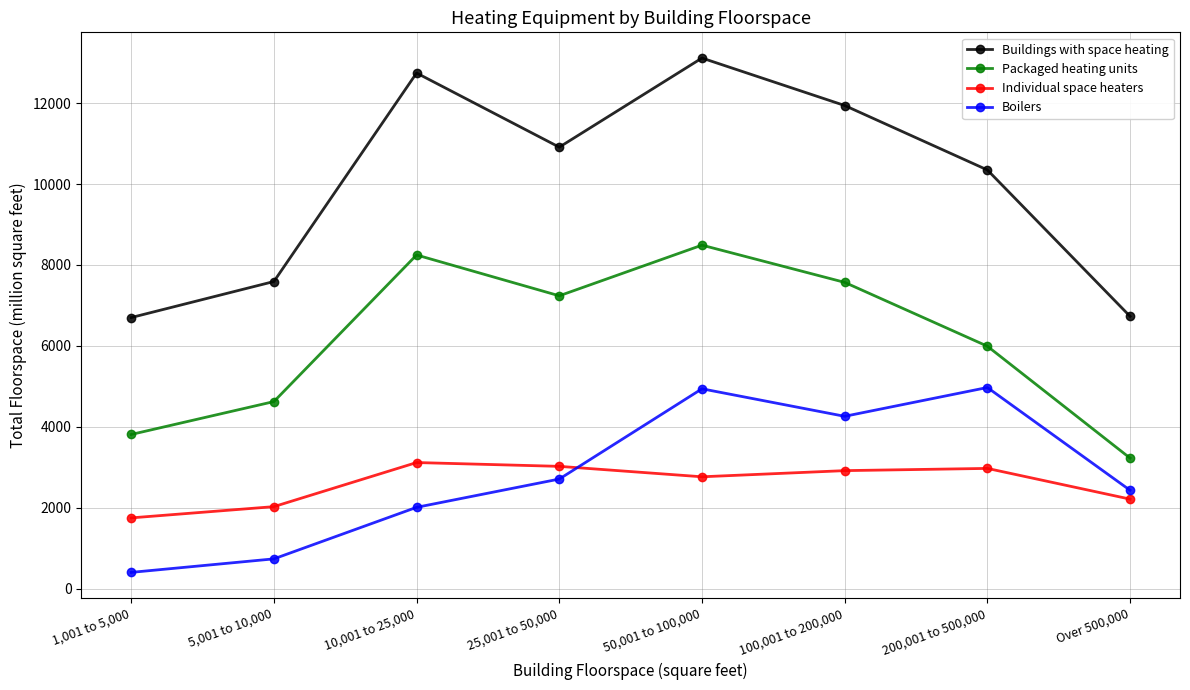

Which series has the largest range (max minus min)?

Buildings with space heating